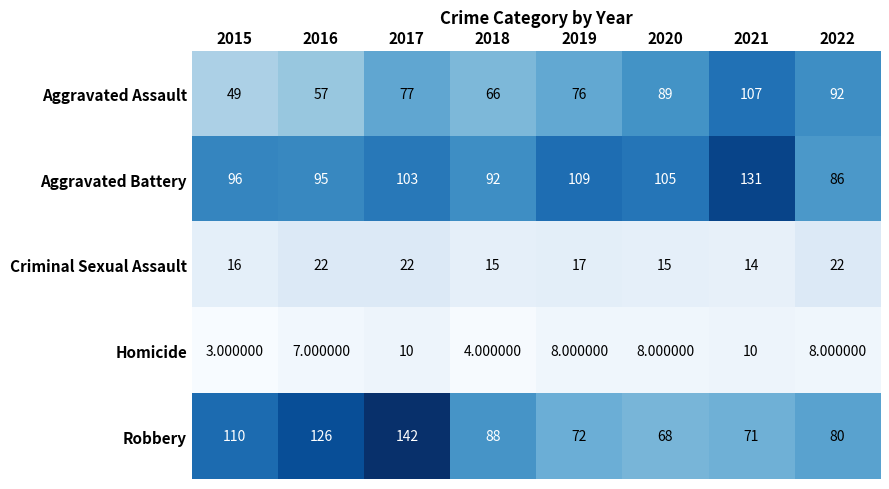

At 2015, list the series in order from largest to smallest.

Robbery, Aggravated Battery, Aggravated Assault, Criminal Sexual Assault, Homicide